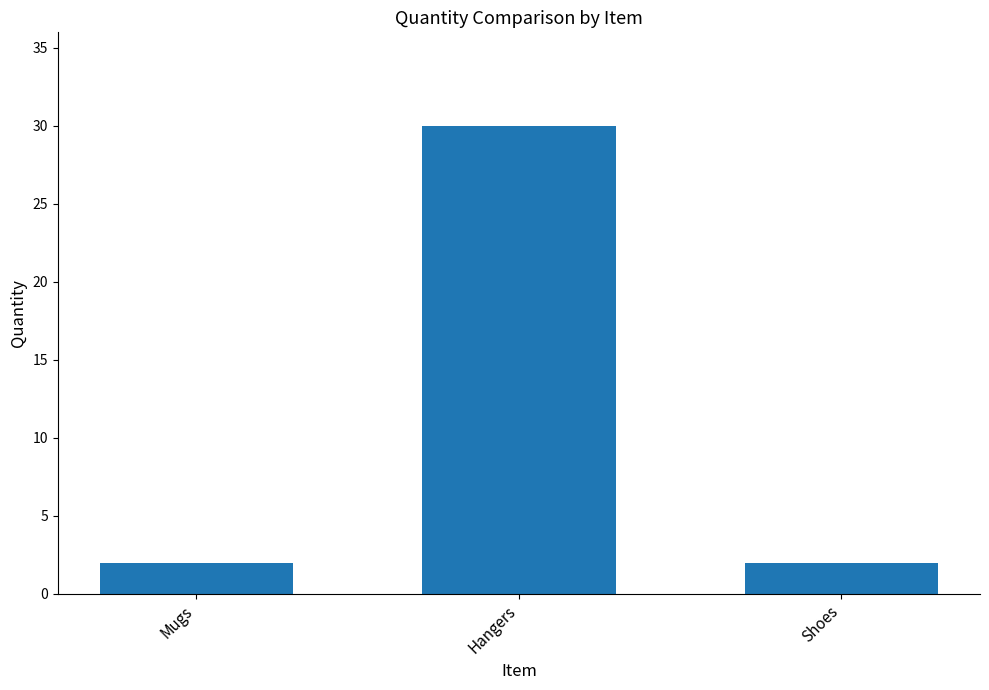

Does the chart contain any negative values?

No